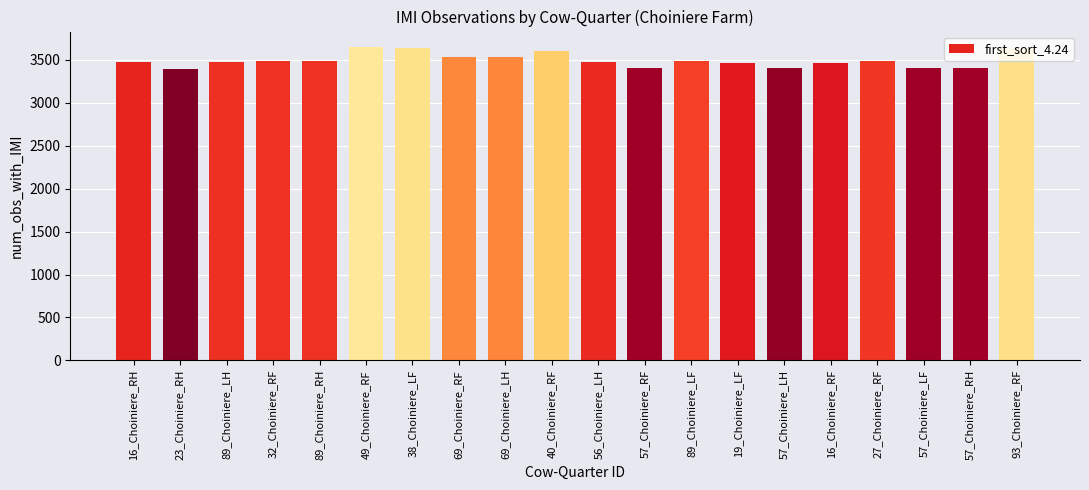

What is the difference between the maximum and minimum values?

259